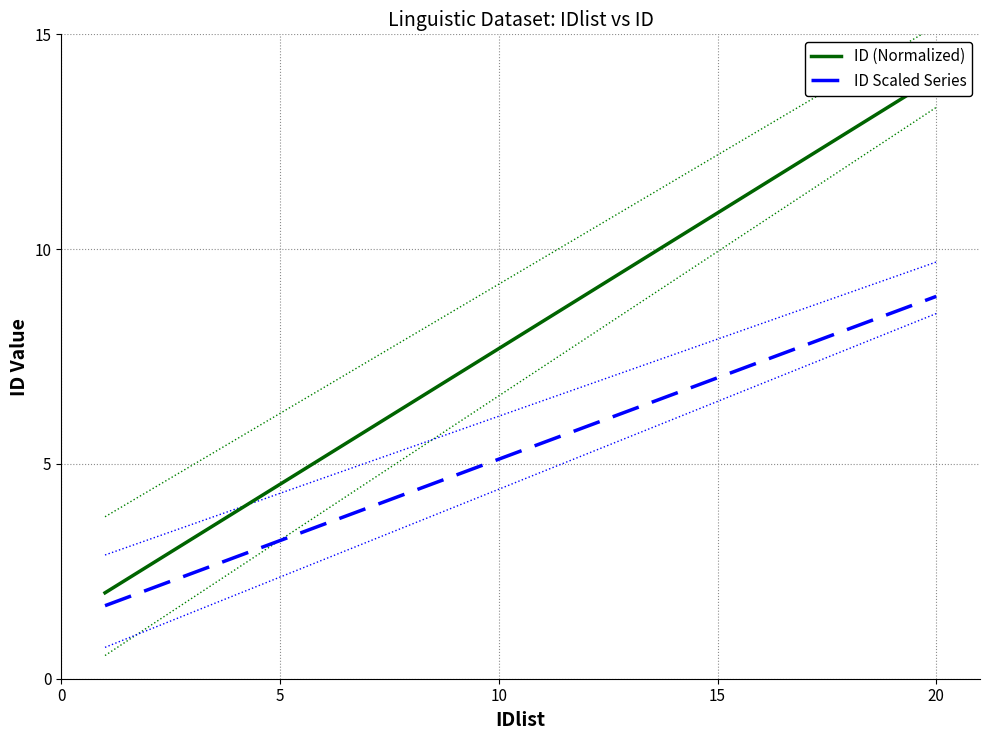

How many data points in ID Scaled Series are less than 5?

9